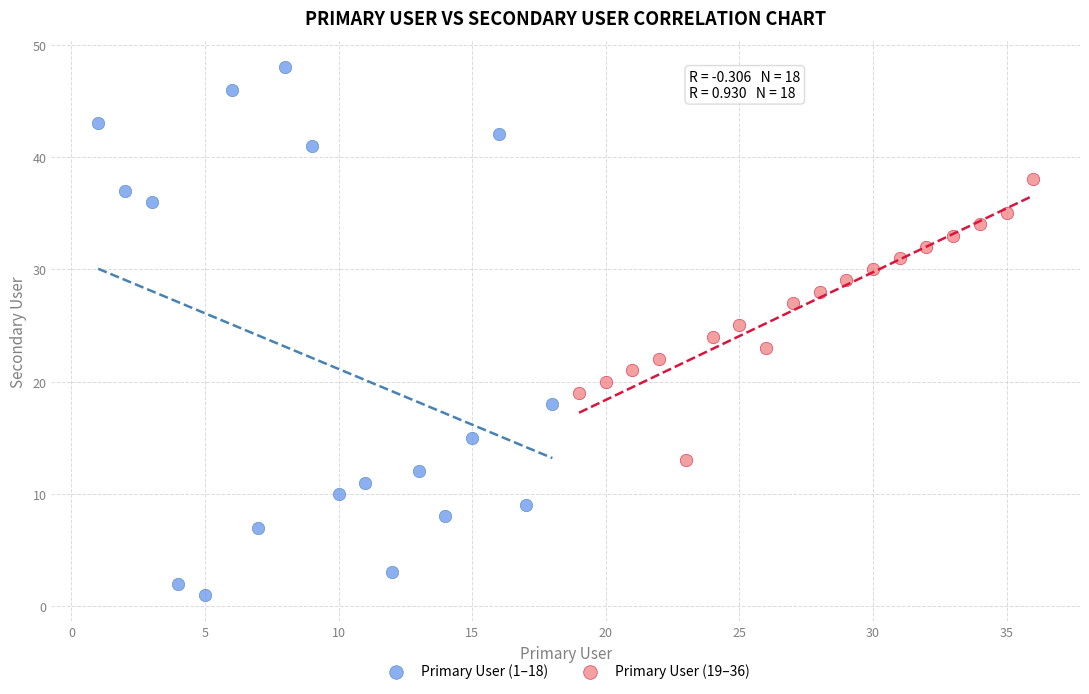

Which series reaches the maximum Y coordinate?

Primary User (1–18)